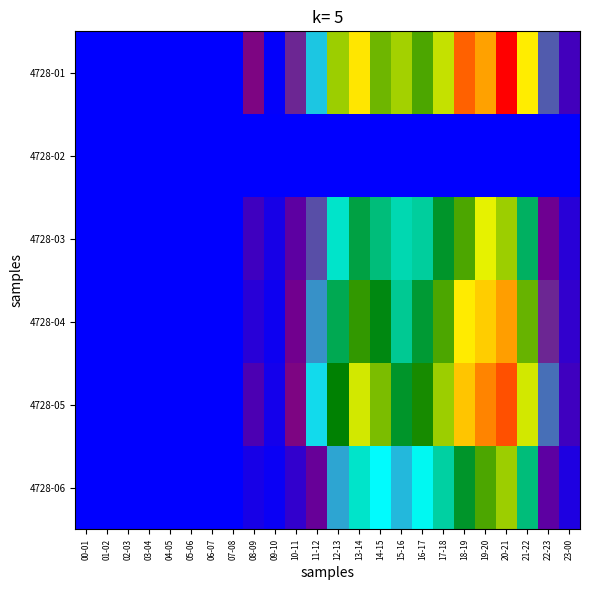

At 18-19, list the series in order from largest to smallest.

4728-01, 4728-05, 4728-04, 4728-03, 4728-06, 4728-02